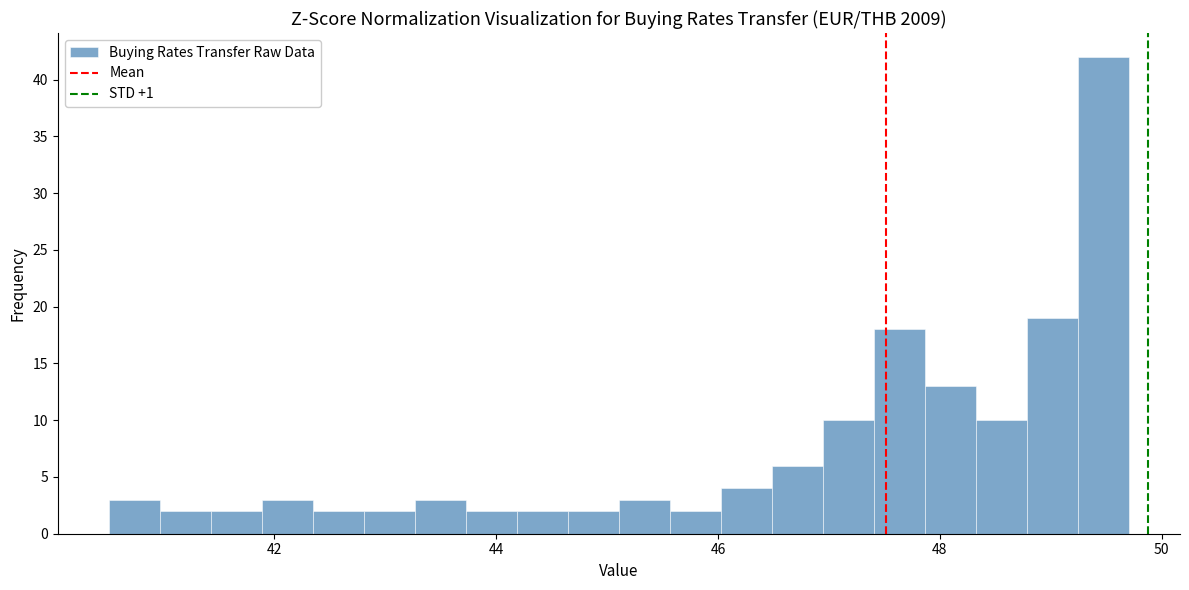

Around what value on the x-axis is the tallest bar? Give the approximate position of its centre, as read against the axis.

49.4